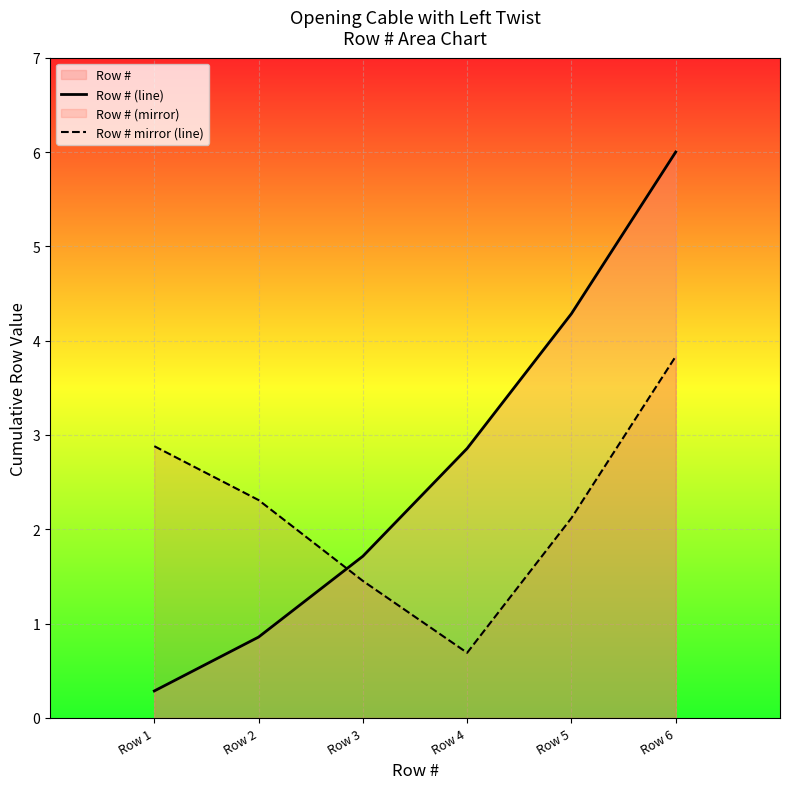

True or false: Row # (line) has more than 2 points higher than both neighbors.

False